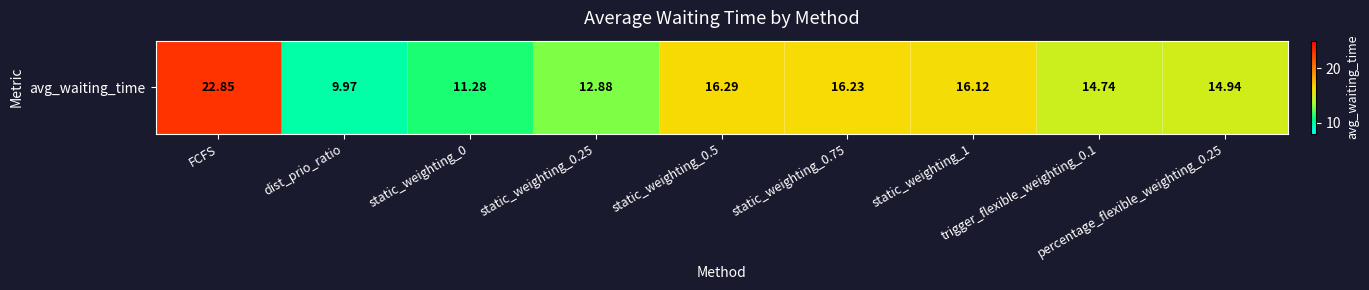

Which label corresponds to the largest value in the chart?

FCFS